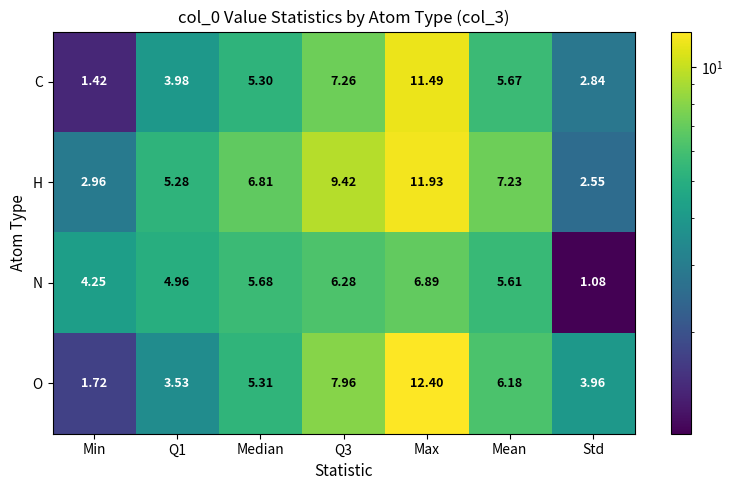

Which series has the largest range (max minus min)?

O